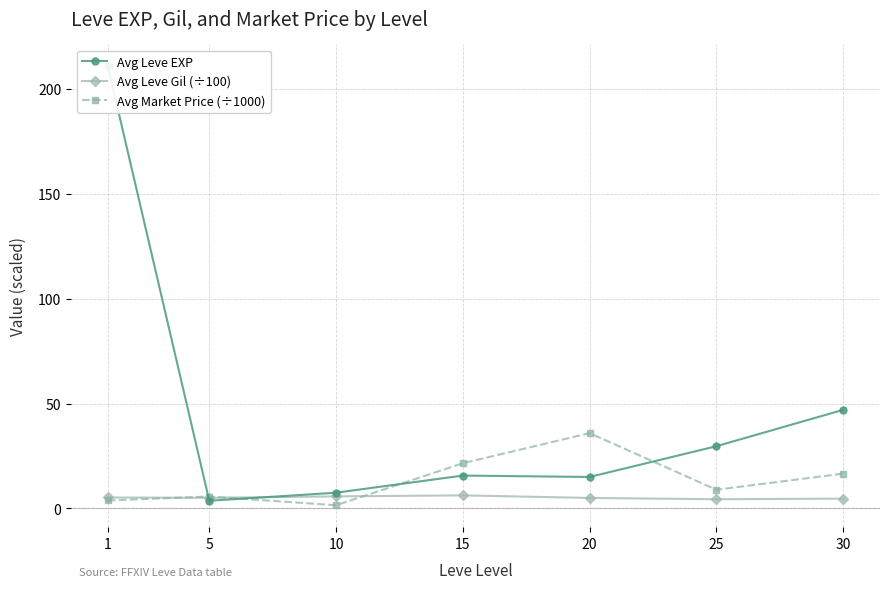

At which label does Avg Leve EXP first exceed 15?

1